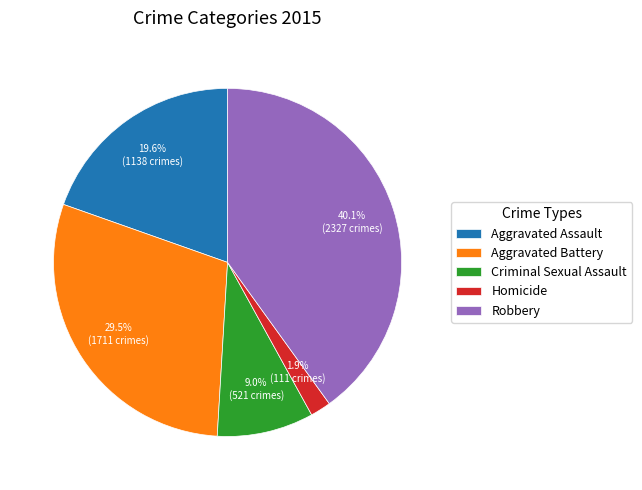

Is Aggravated Assault the majority of the pie?

No